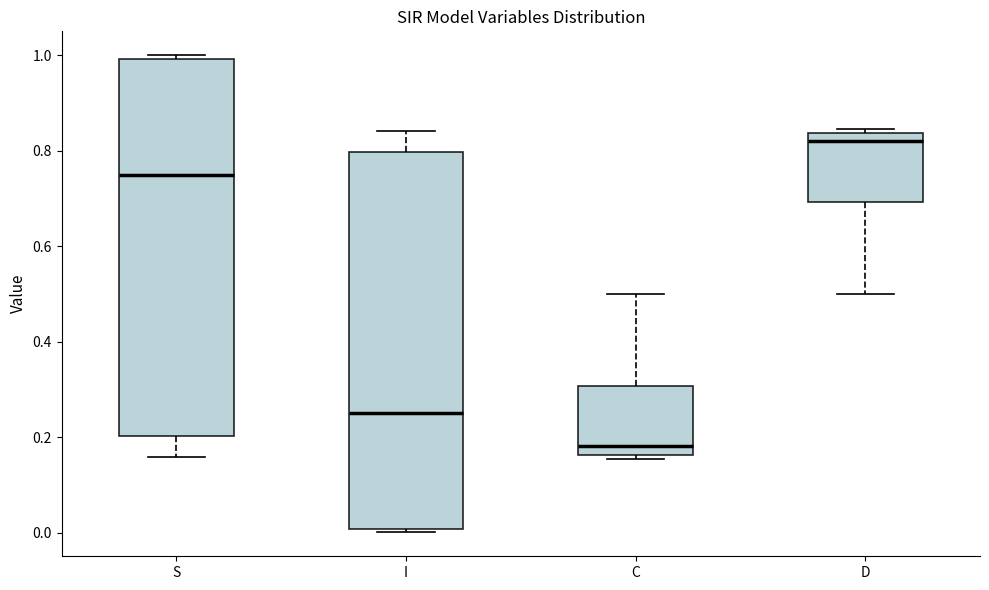

Which box's median line is the lowest?

C